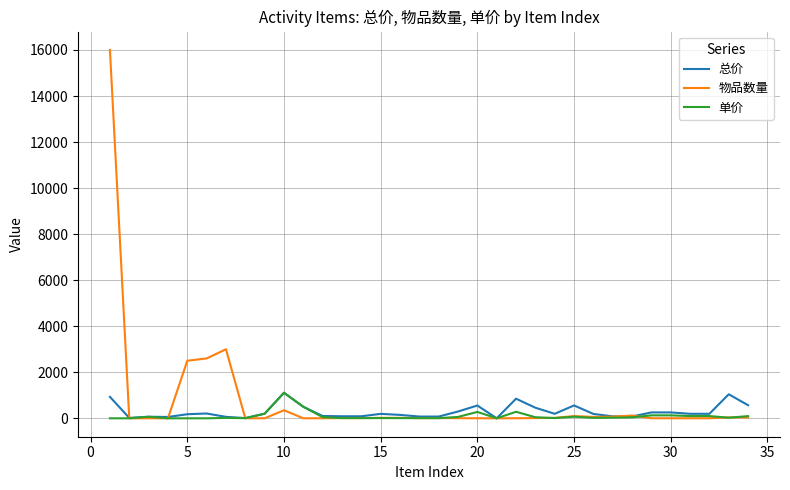

What is the maximum value shown in the chart?

16000.0